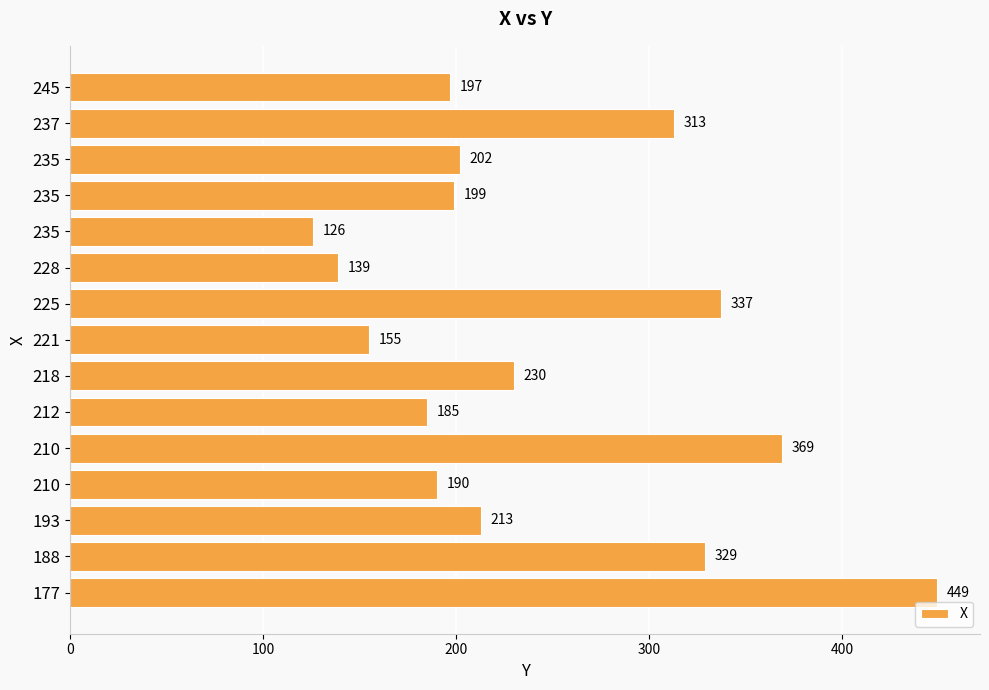

What is the difference between the second highest and second lowest values?

230